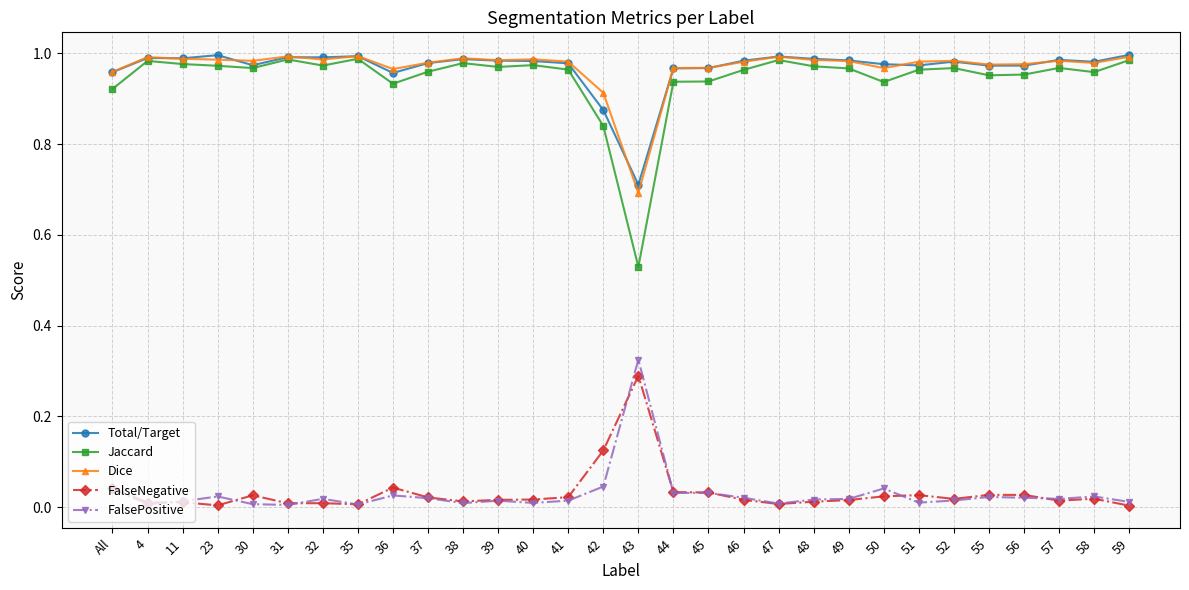

Is the value of FalsePositive at 39 greater than the value of Total/Target at 4?

No